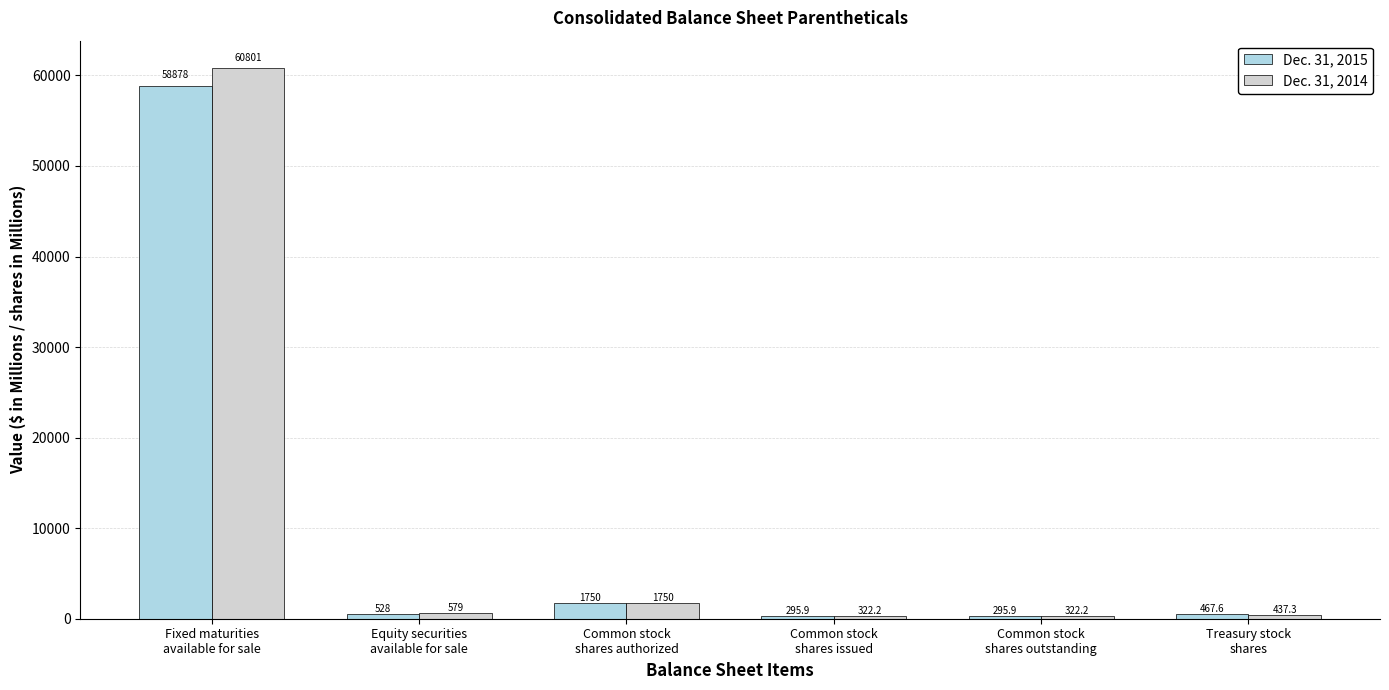

Read the Dec. 31, 2015 value at Fixed maturities
available for sale.

58878.0